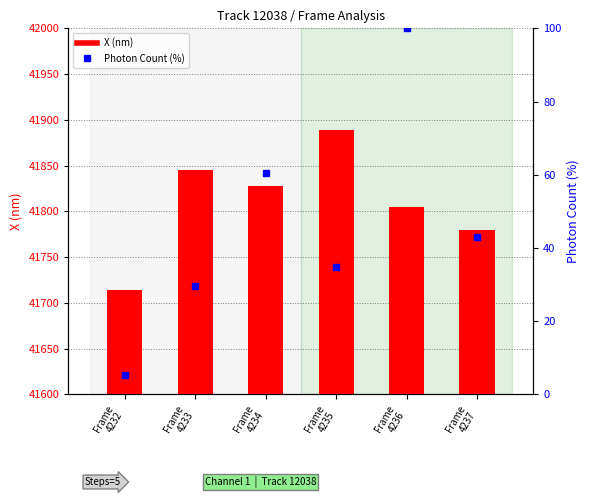

True or false: X (nm) has a value of 16649.3 at Frame
4233.

False